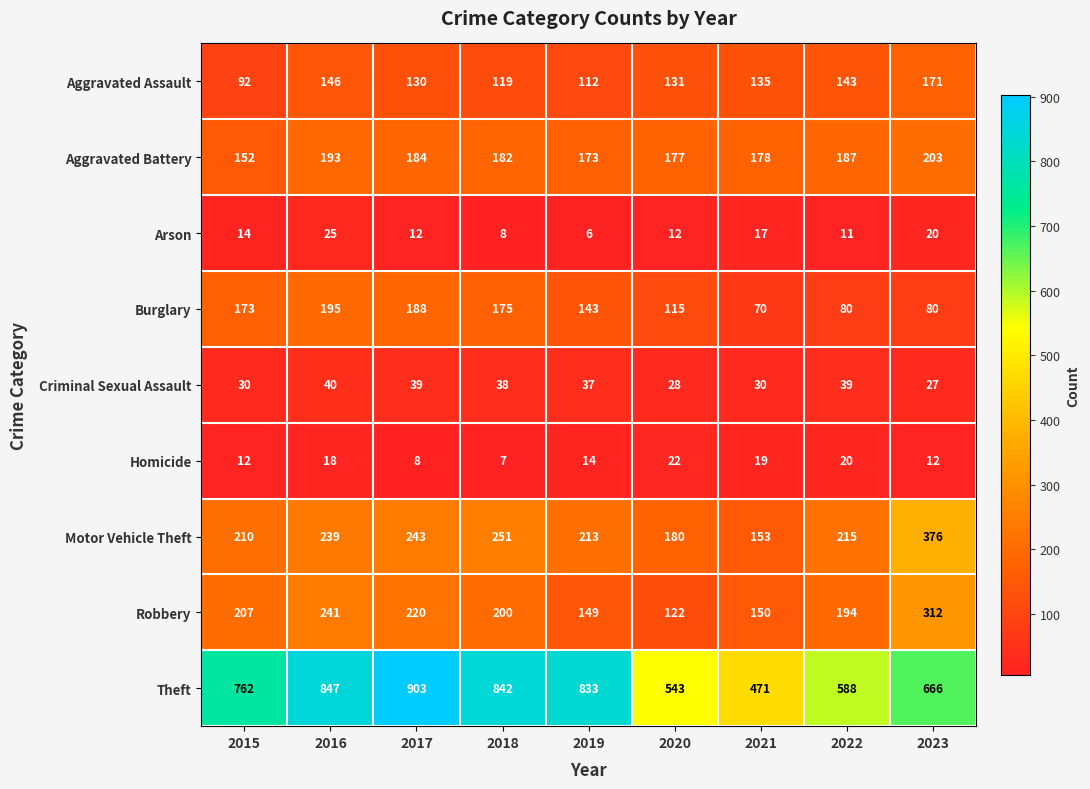

True or false: Aggravated Battery has a value of 152 at 2015.

True